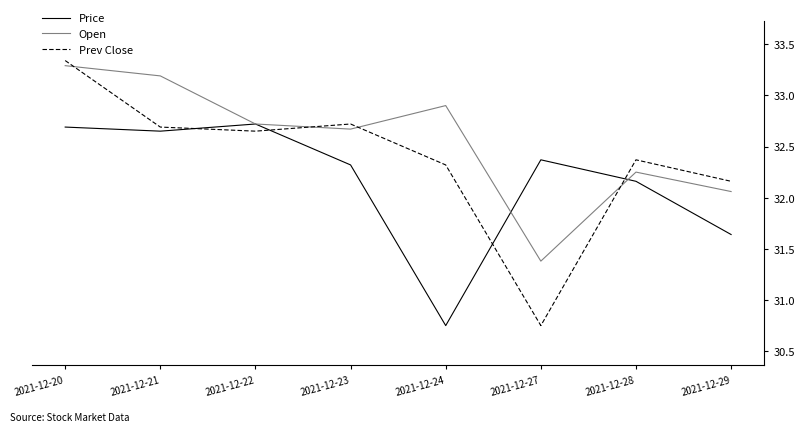

Which series has the widest spread of values?

Prev Close